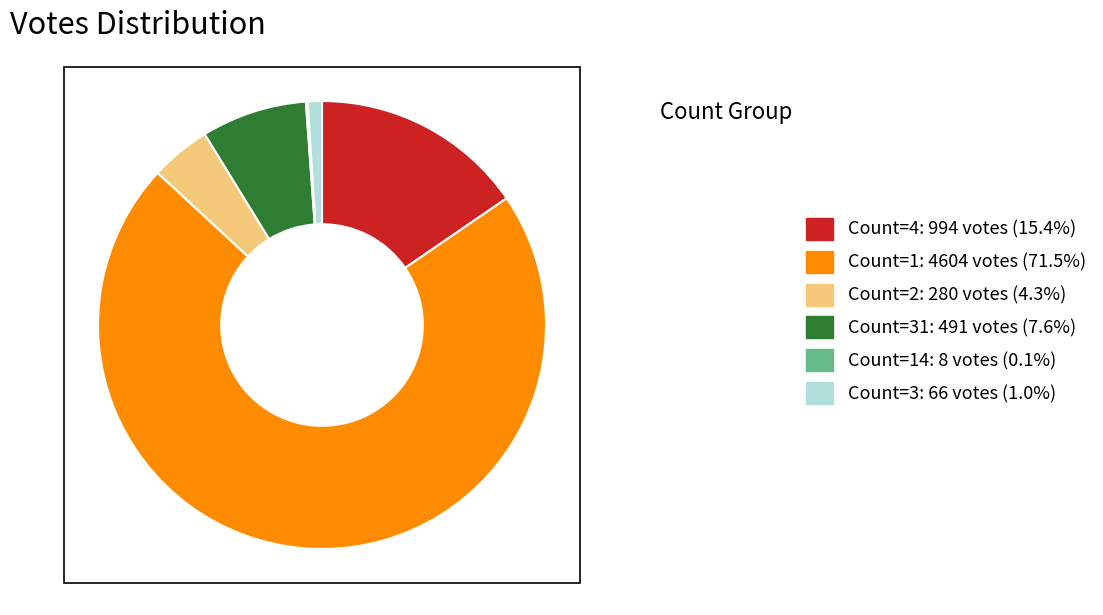

Does any single category account for the majority?

Yes